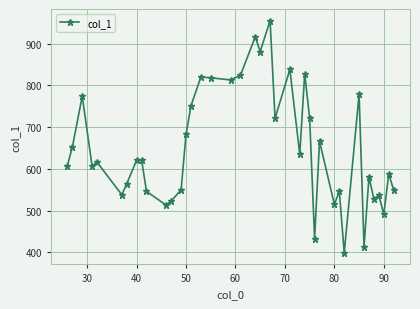

What is the value of the 12th point from the left?

523